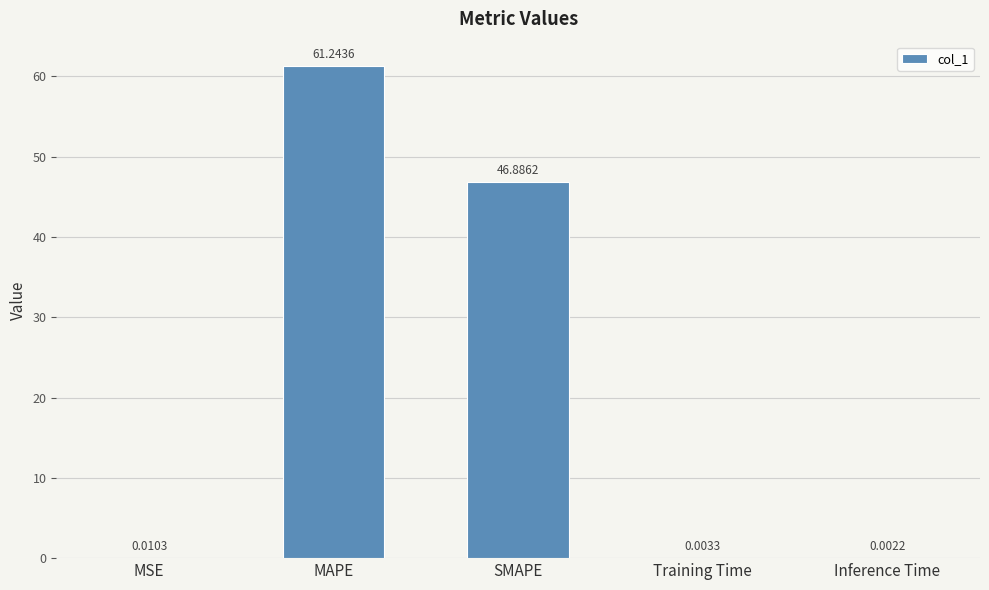

Where is the data nearest to the value 30?

SMAPE